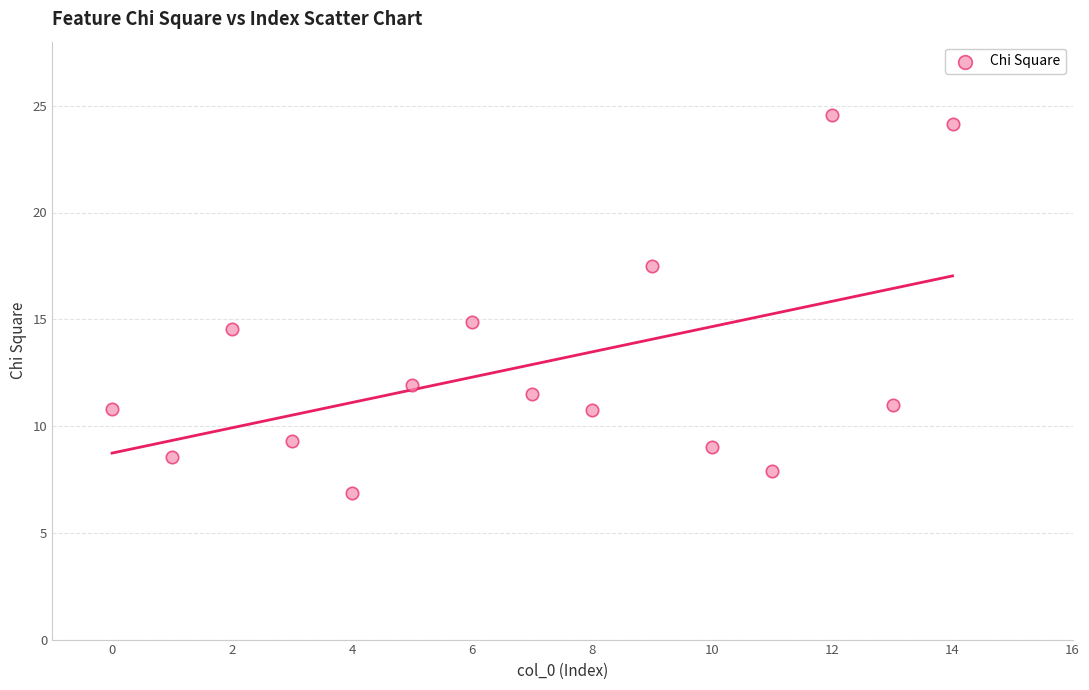

What is the range of X values (max minus min)?

14.0